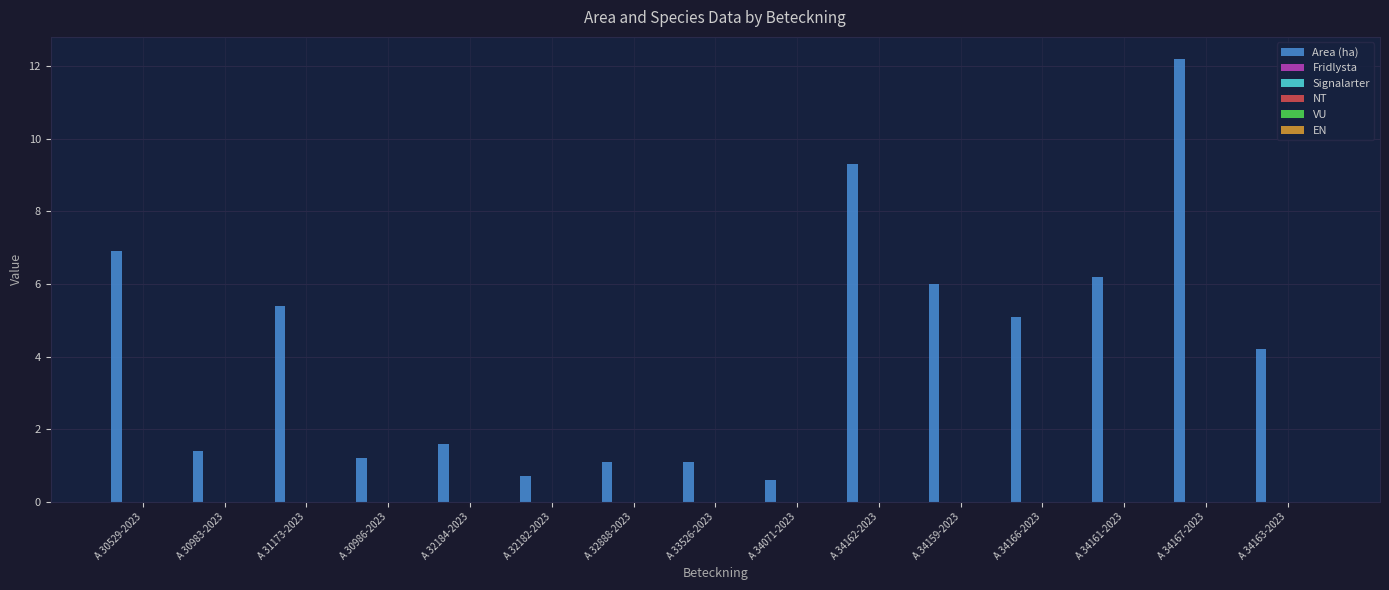

Are the bars horizontal?

No